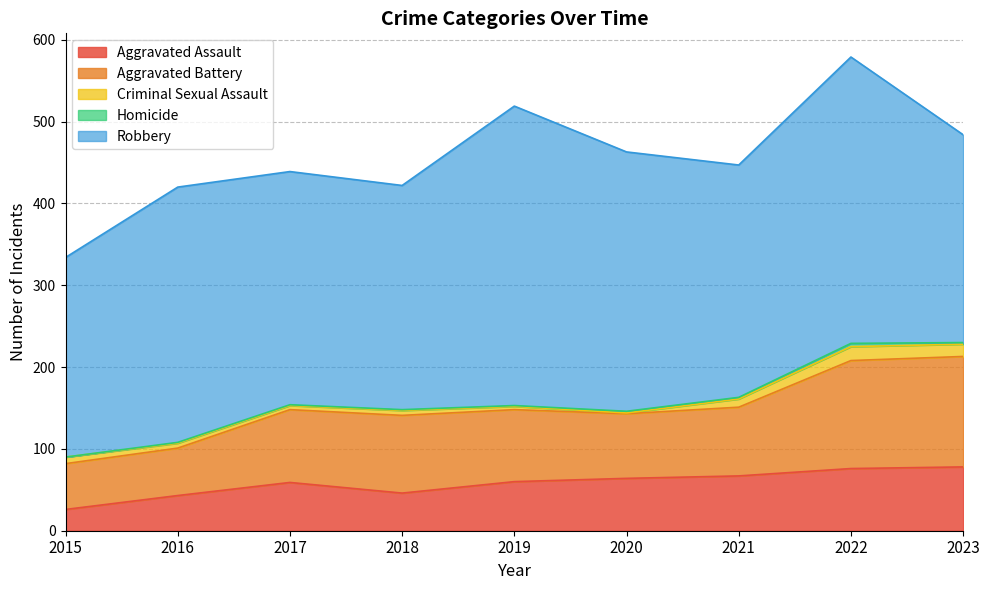

At which category does Aggravated Battery reach its first local valley?

2020